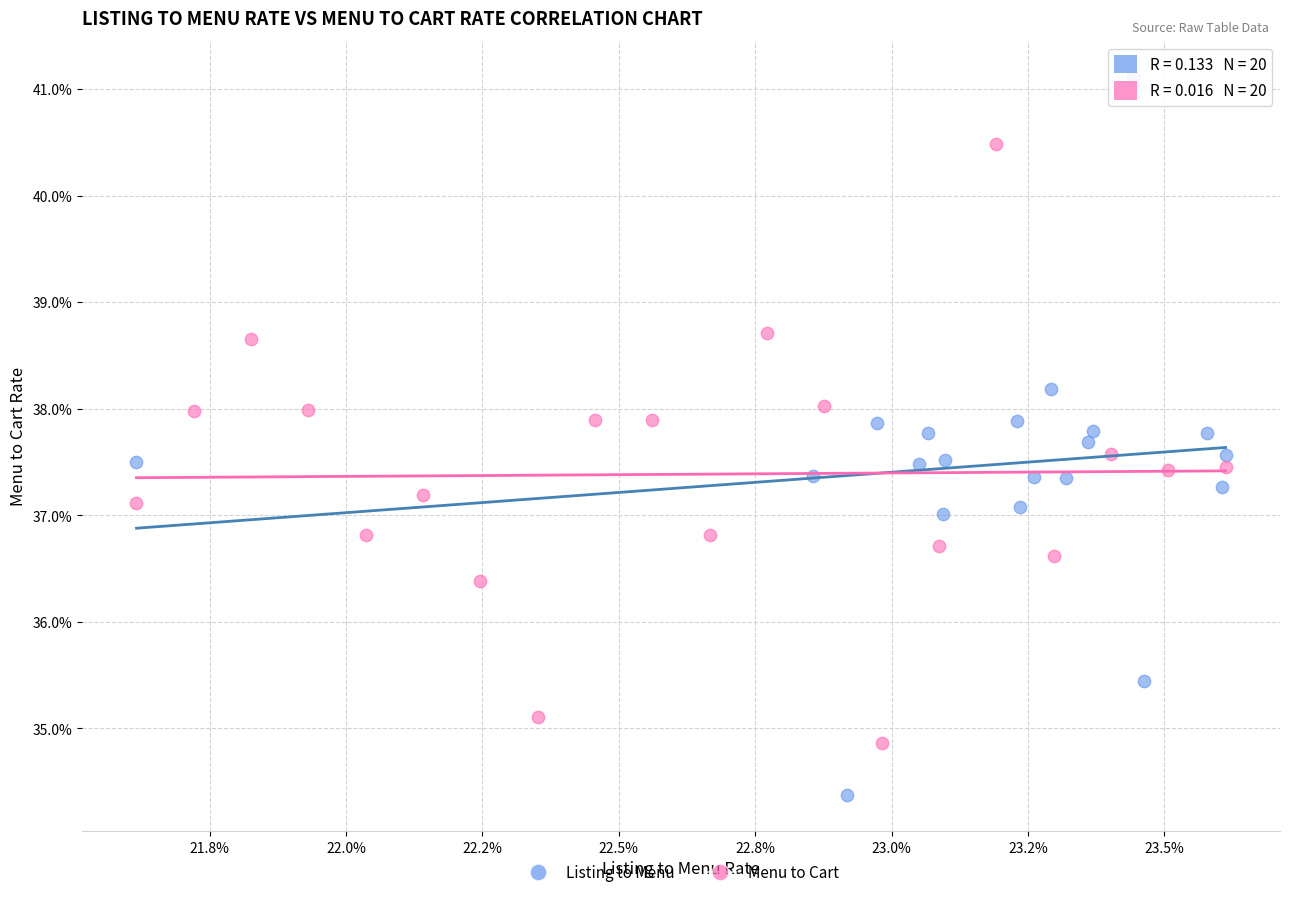

Which series reaches the minimum Y coordinate?

Listing to Menu